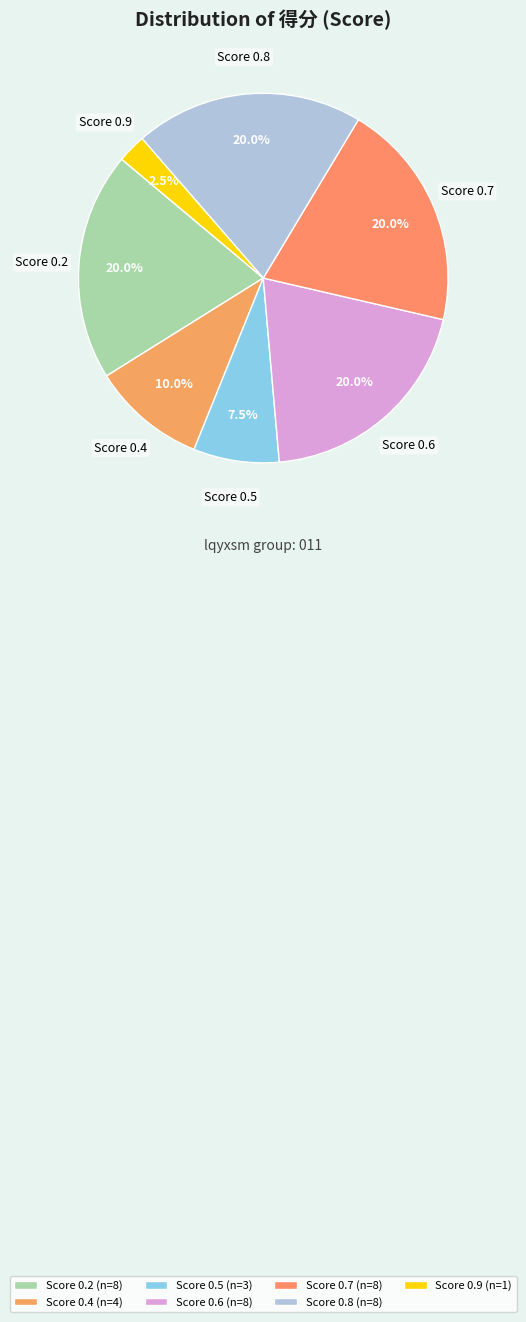

Count the number of slices in the pie.

7